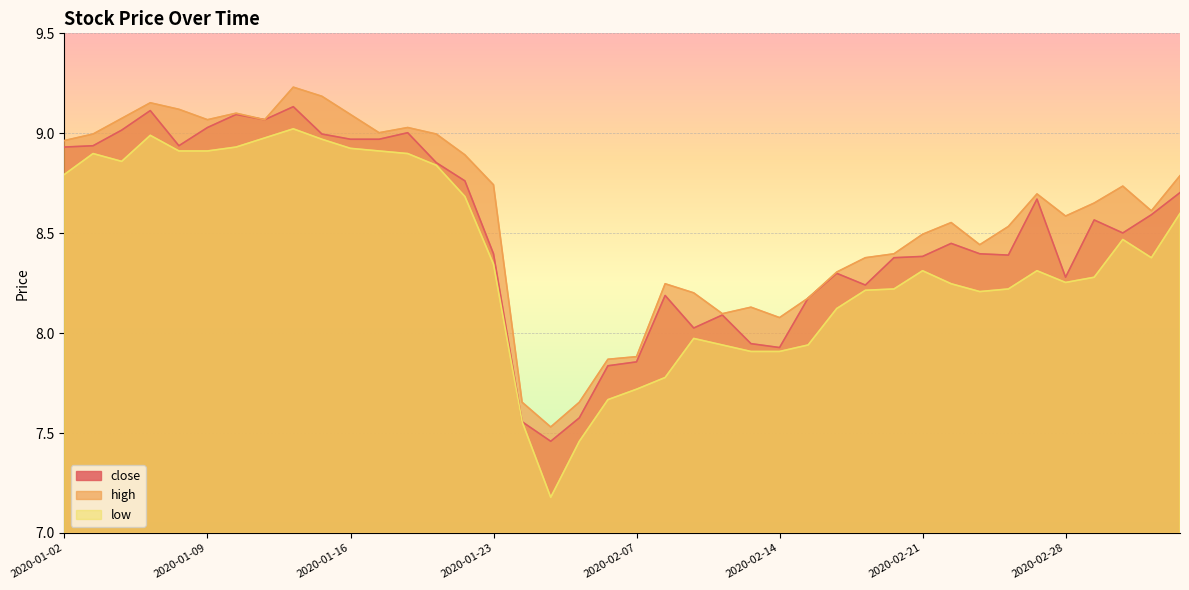

What position from the left is 2020-01-20?

13